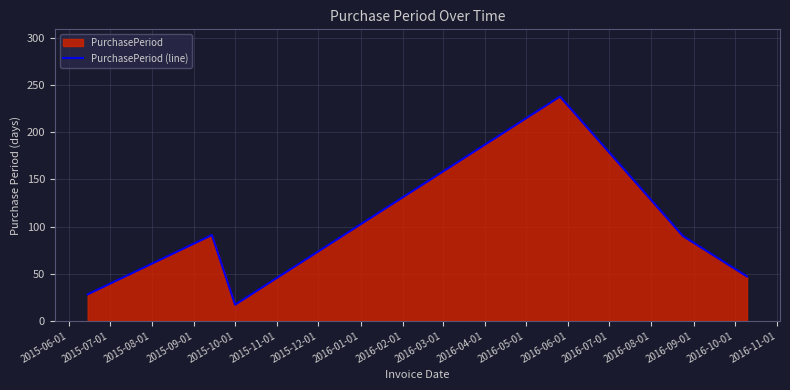

What is the smallest value displayed?

17